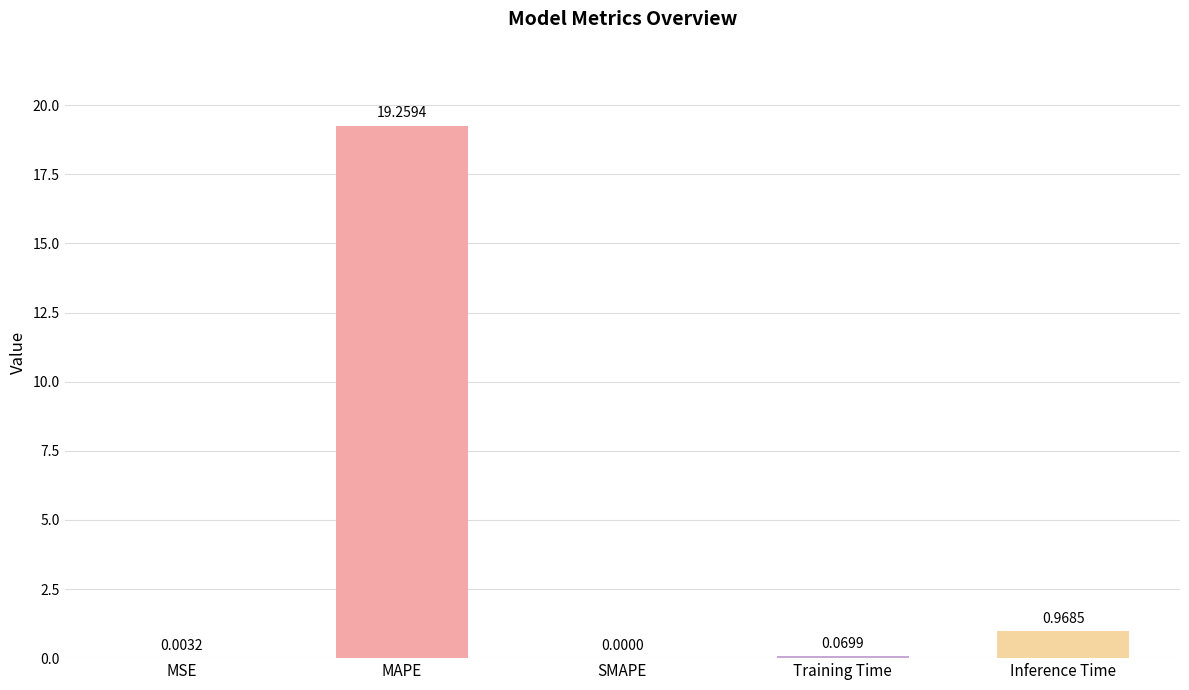

Which category has the highest value across all series?

MAPE